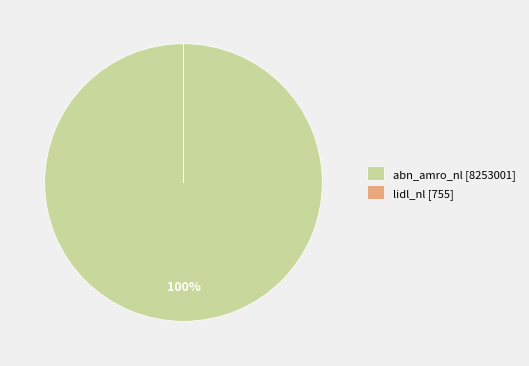

To the nearest percent, what is the average slice percentage?

50%